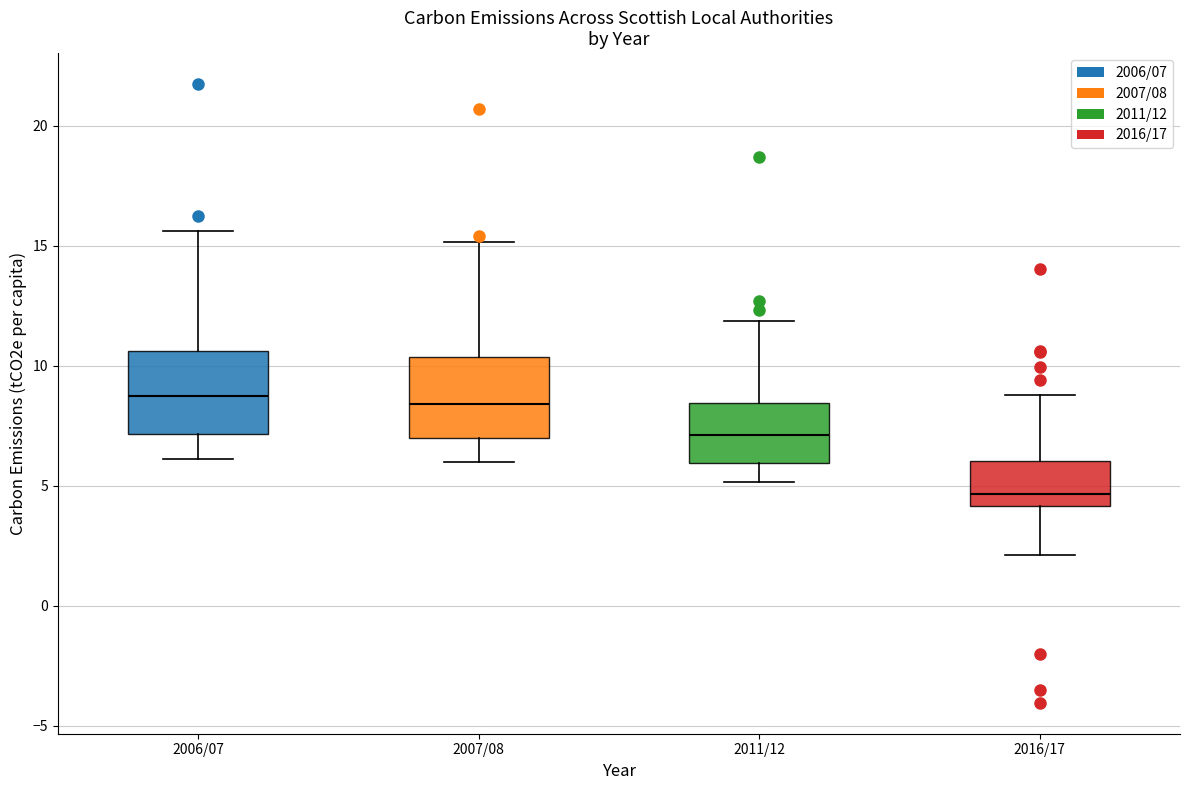

Where does the lower whisker of the box for 2007/08 end on the y-axis? The values are not printed on the chart, so give them approximately, as read against the axis.

6.0